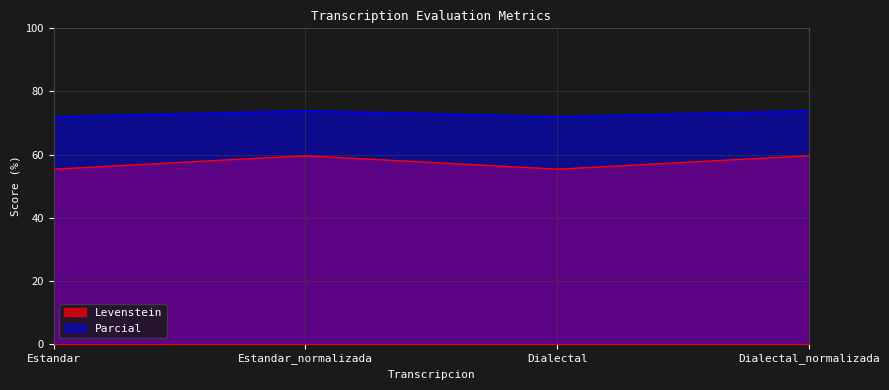

At which category does the chart reach its peak across all series?

Estandar_normalizada